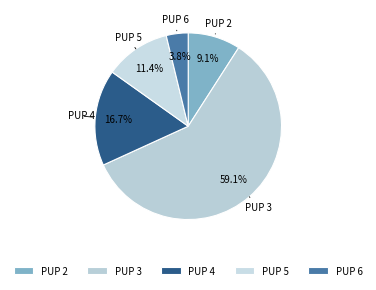

How much of the chart is everything except PUP 2?

90.9%